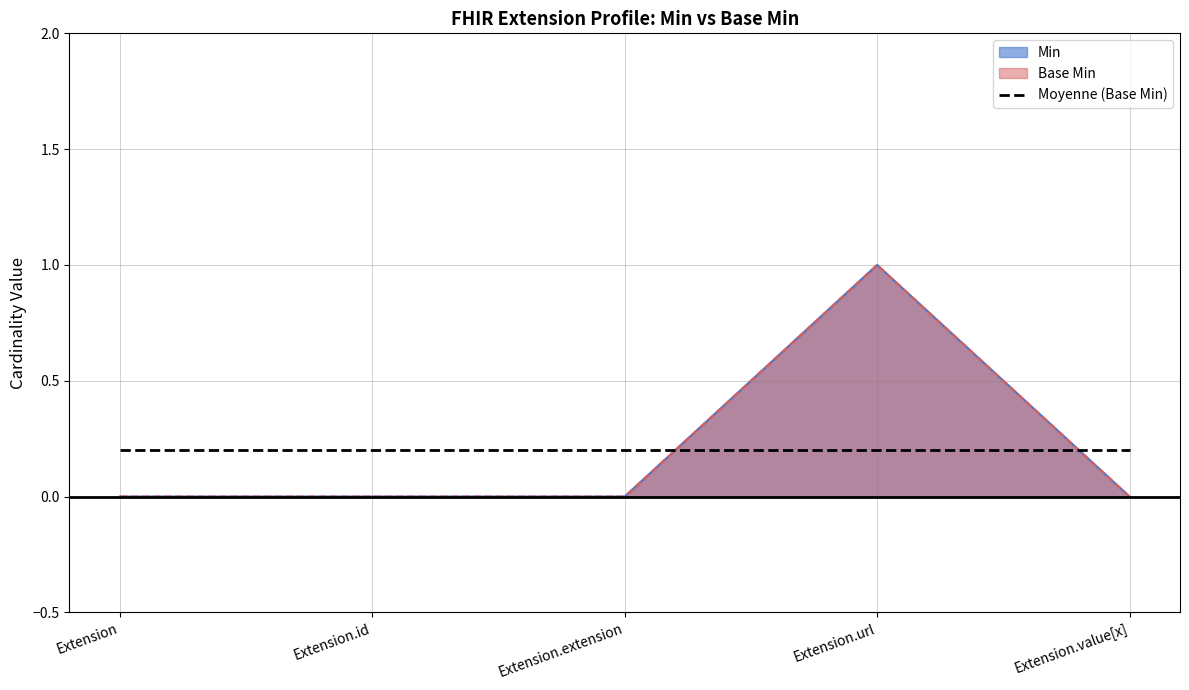

True or false: Base Min has a value of 1 at Extension.url.

True